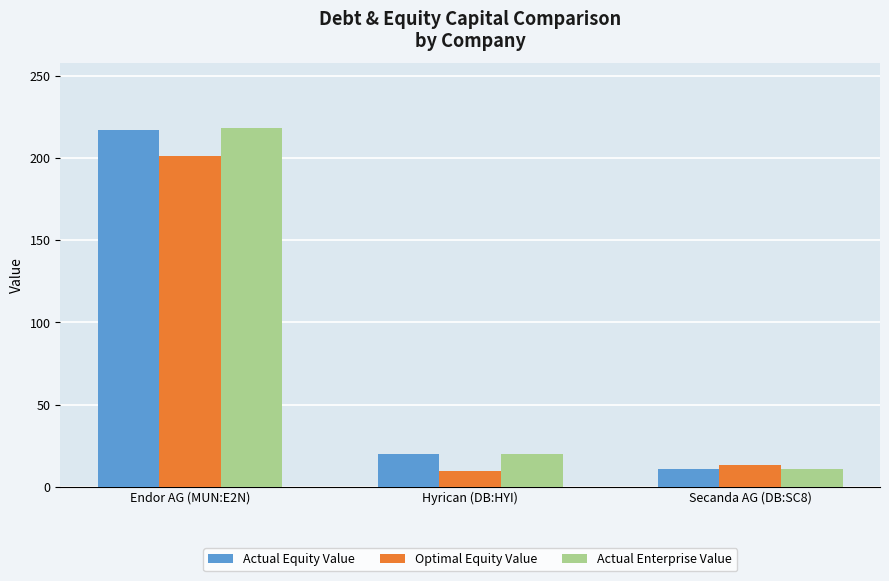

At which label does Optimal Equity Value reach its minimum?

Hyrican (DB:HYI)